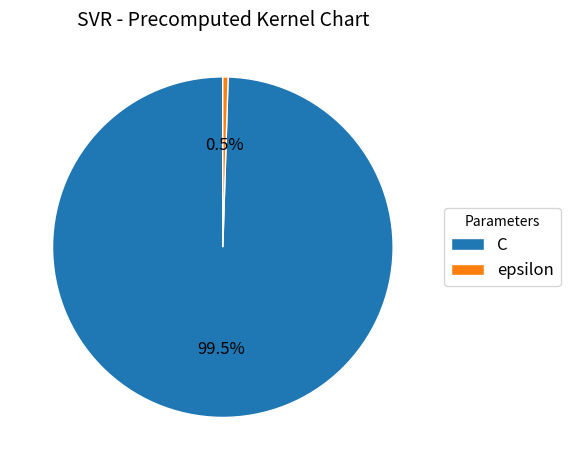

How many slices are in this pie chart?

2